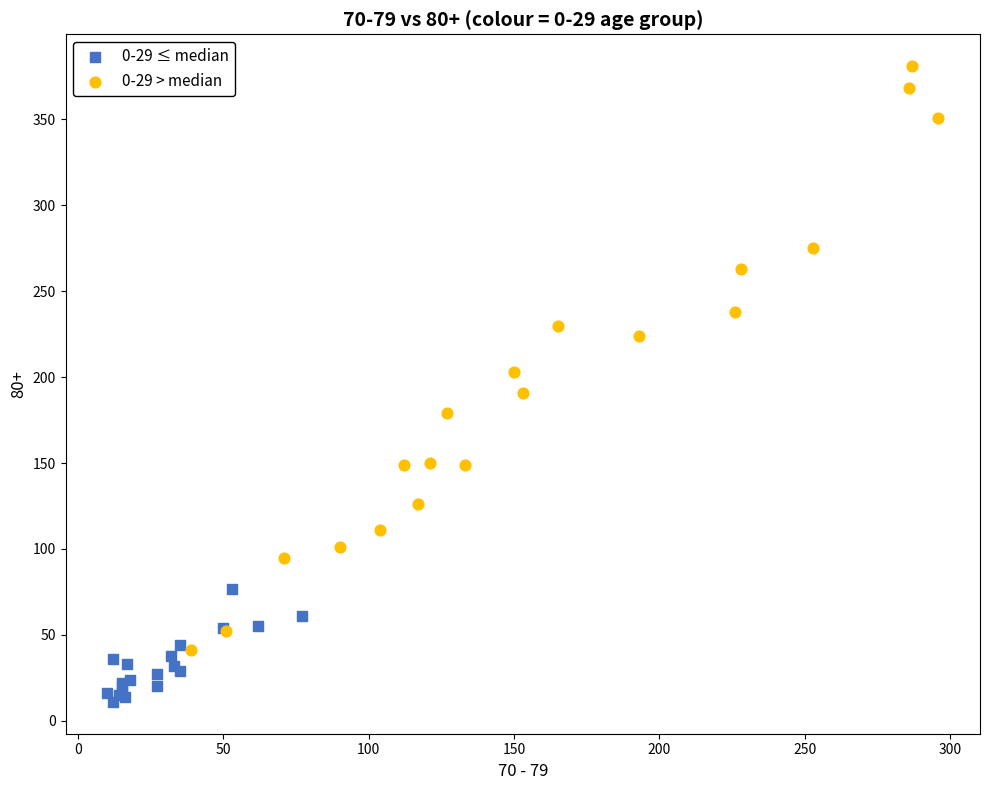

Which series contains the lowest Y value?

0-29 ≤ median